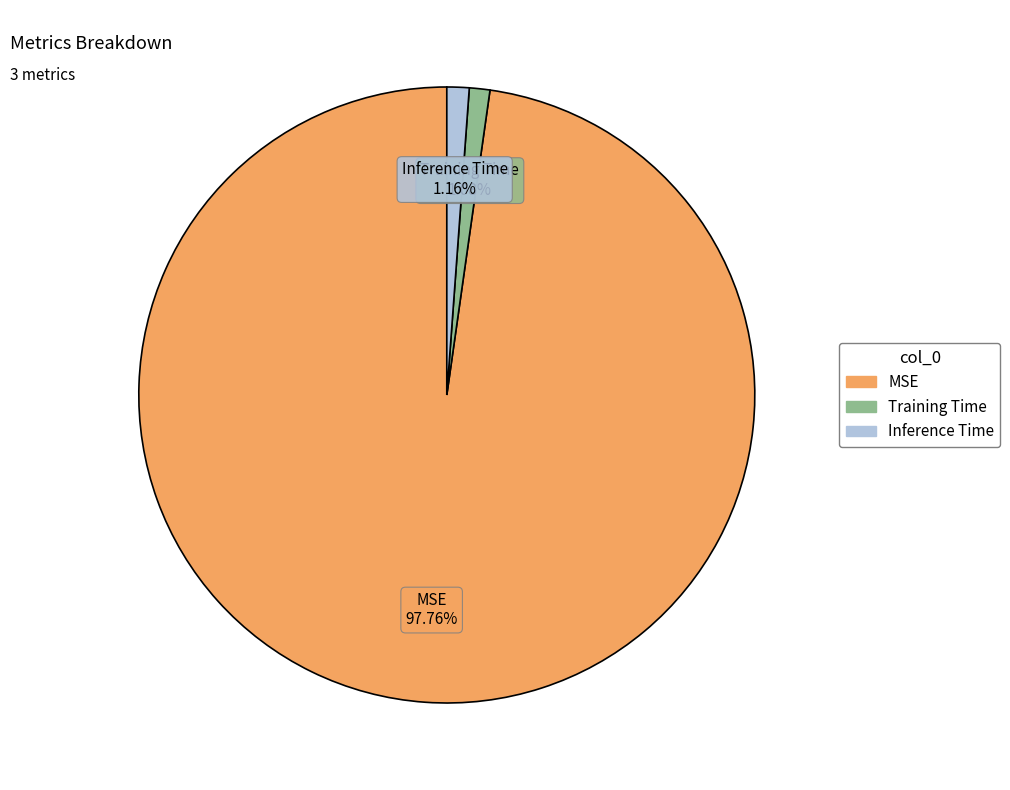

To the nearest percent, what portion does MSE represent?

98%